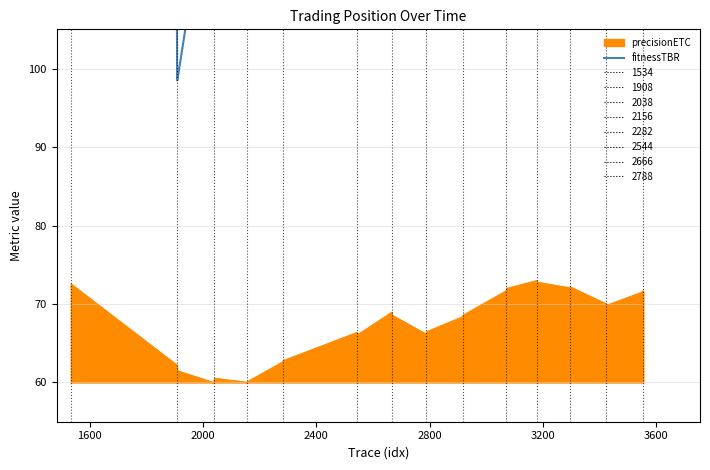

What is the minimum value for precisionETC?

60.0